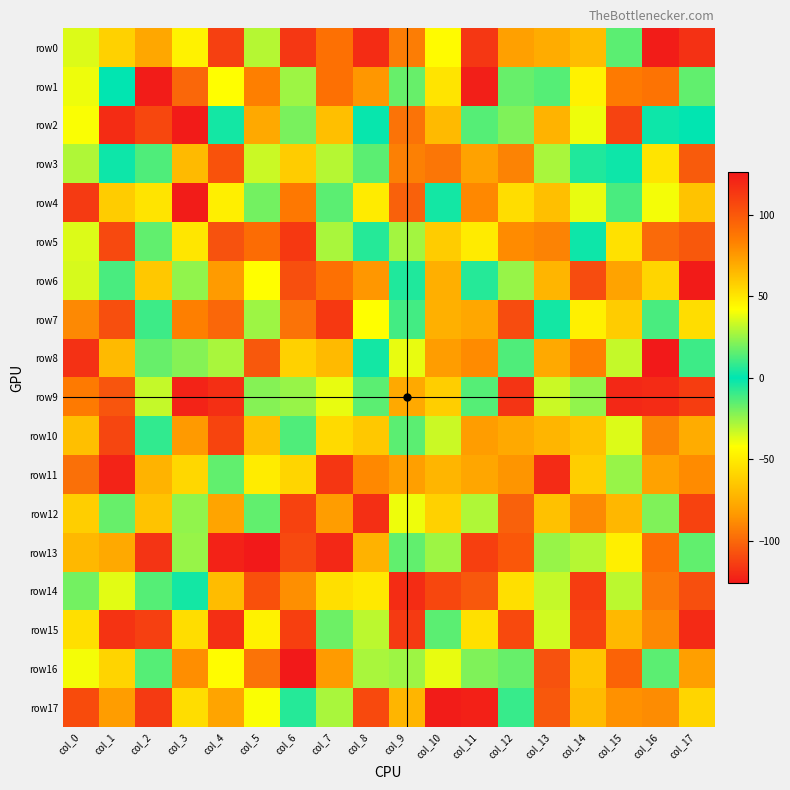

What is the maximum value shown in the chart?

126